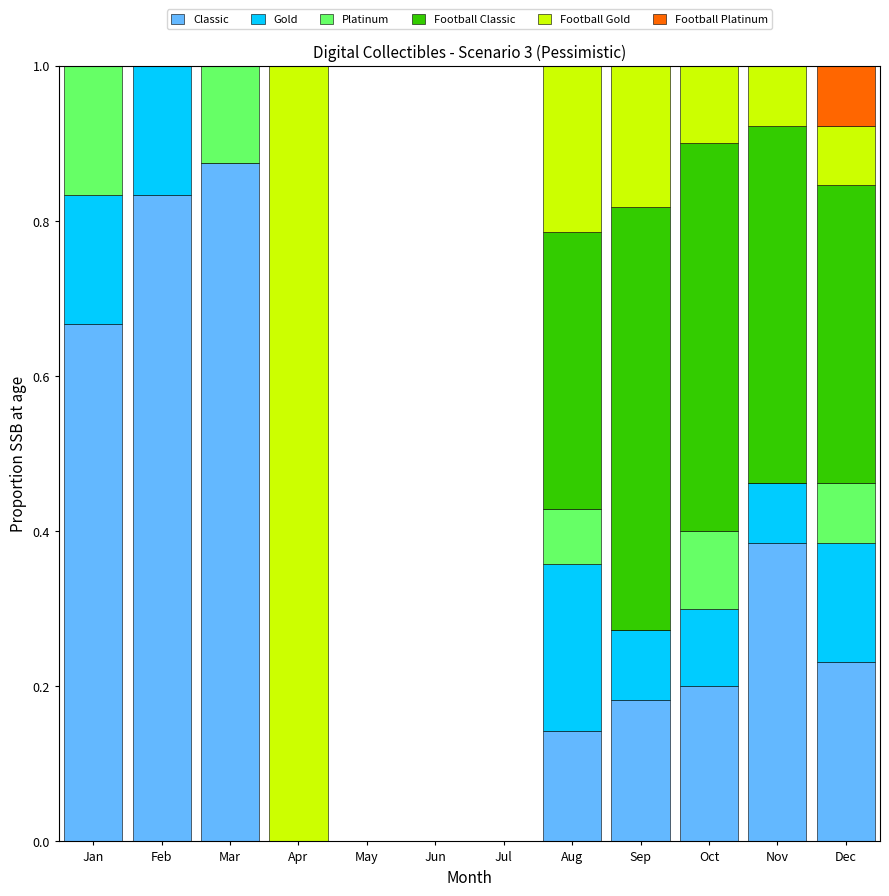

The value of Classic at Jul is 0.3. True or false?

False